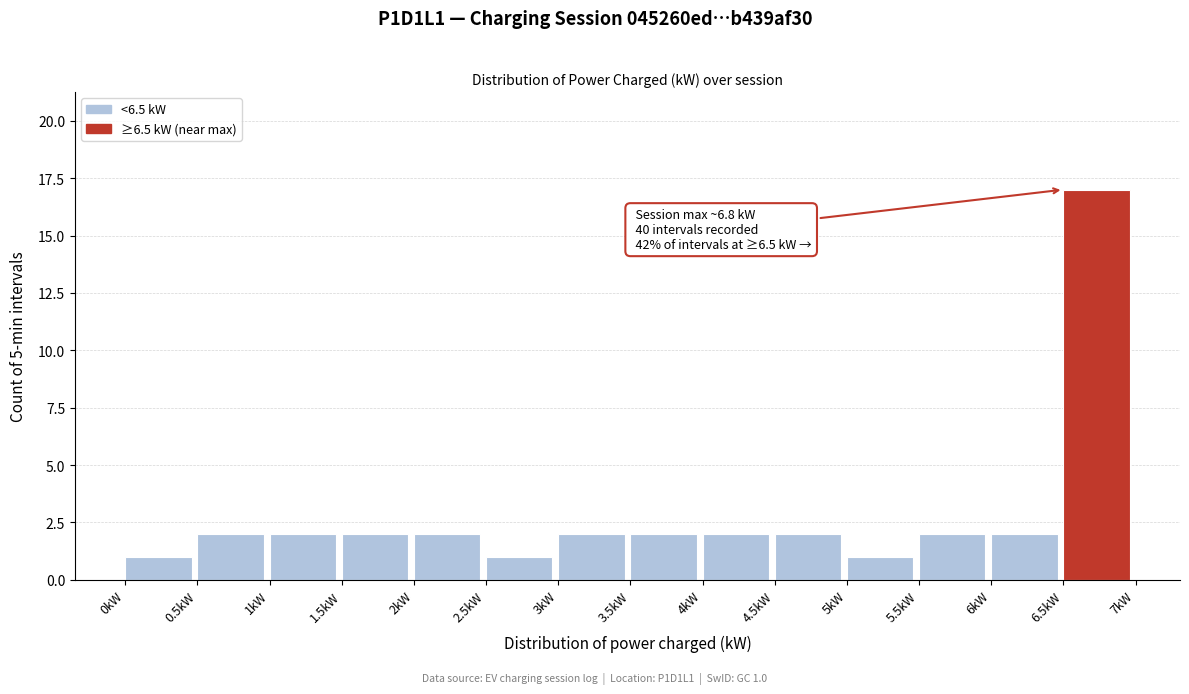

Which range on the x-axis has the tallest bar?

6.5 to 7.0